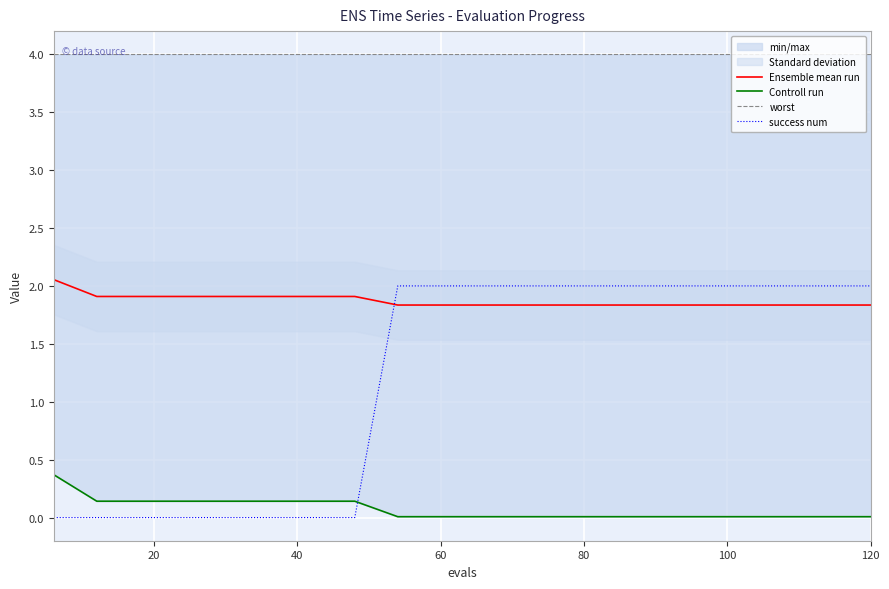

True or false: worst and Ensemble mean run intersect in this chart.

False